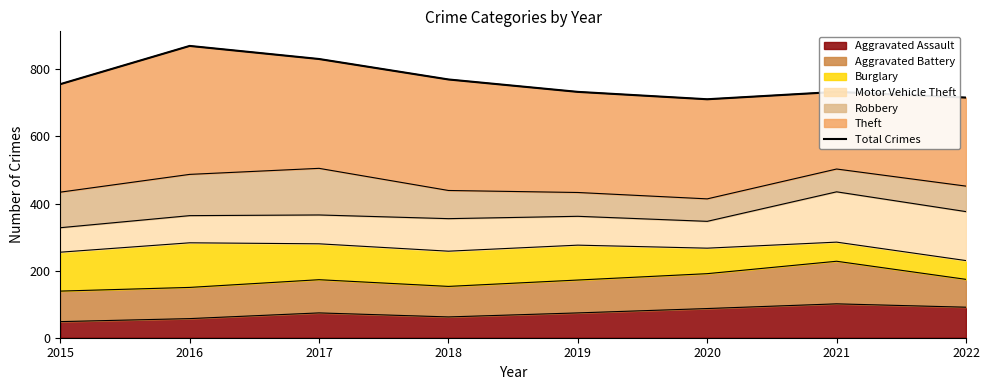

What is the value of the 4th point from the left?

770